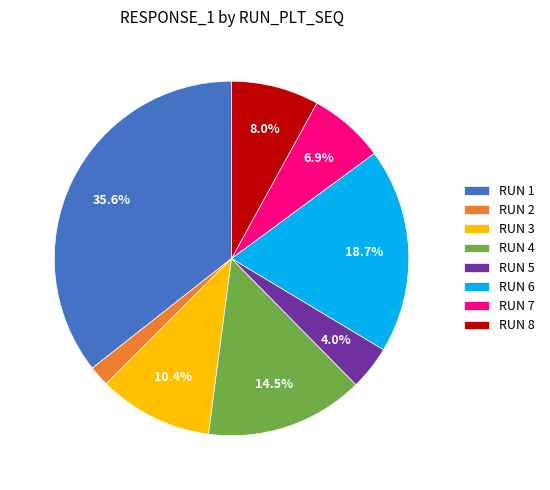

What percentage is NOT represented by RUN 8?

92.0%